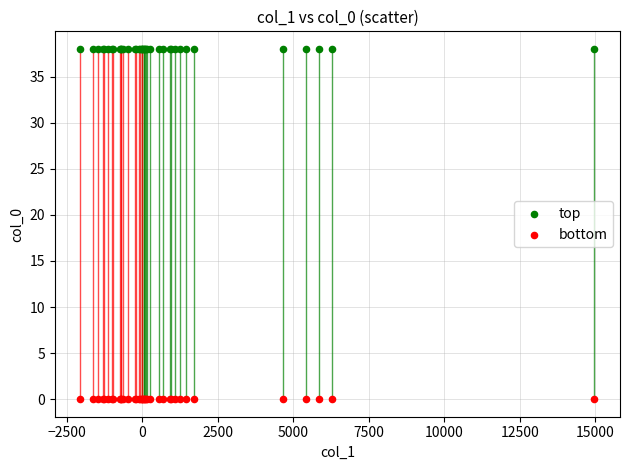

Which series contains the highest Y value?

top